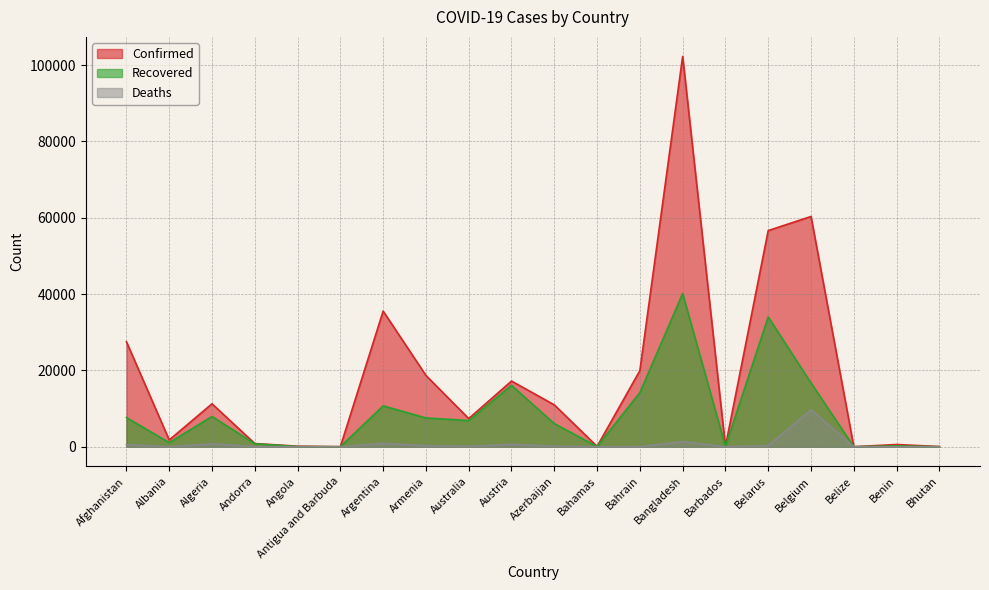

At which label does Confirmed reach its minimum?

Belize